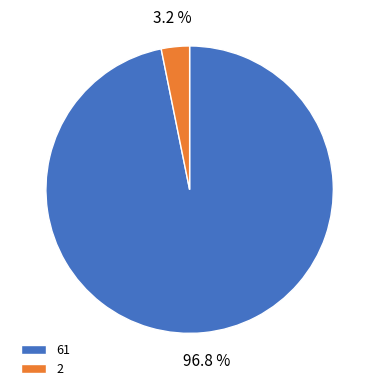

Which slice is the smallest?

2